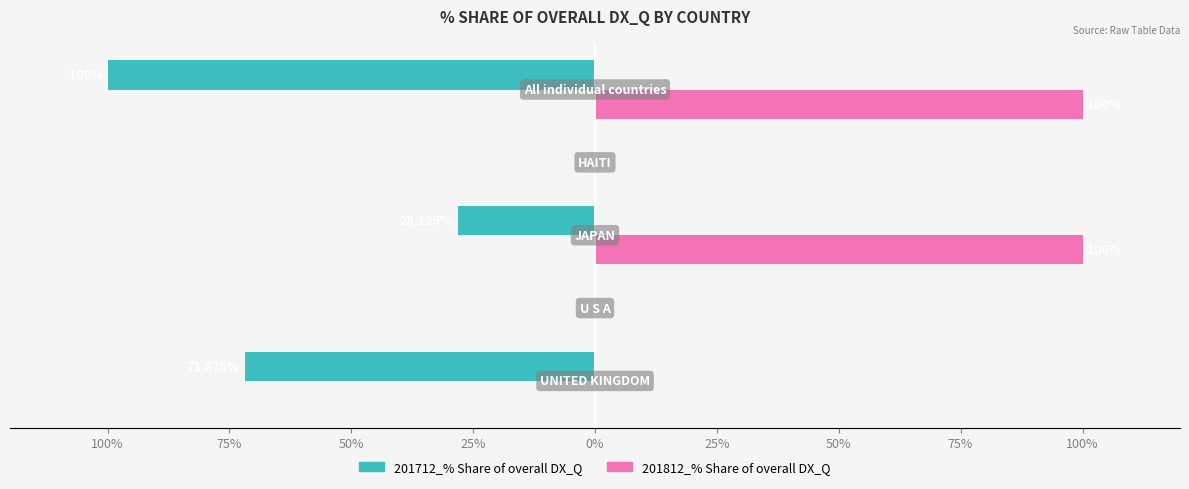

What are all the series names shown in the legend?

201712_% Share of overall DX_Q, 201812_% Share of overall DX_Q